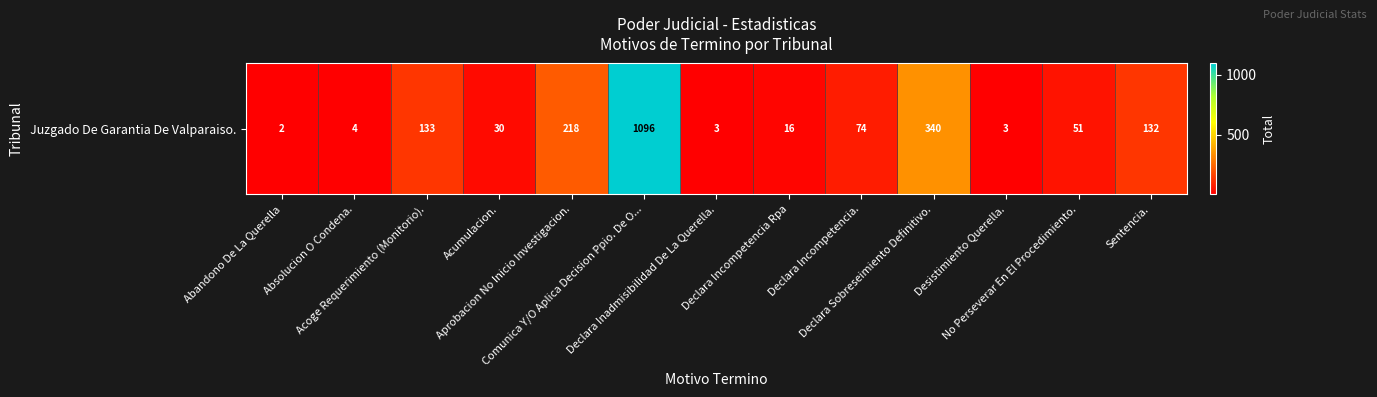

Which has a higher value, Declara Incompetencia Rpa or Acumulacion.?

Acumulacion.